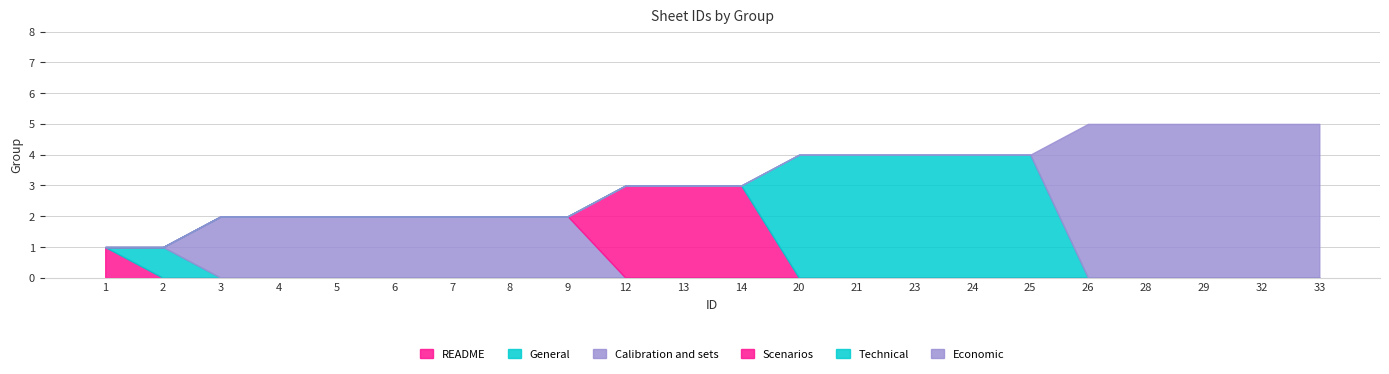

How many data points does each series have?

22